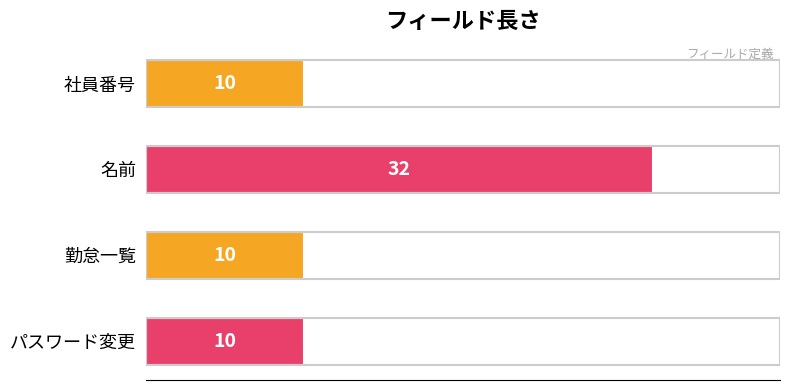

What is the average value?

16